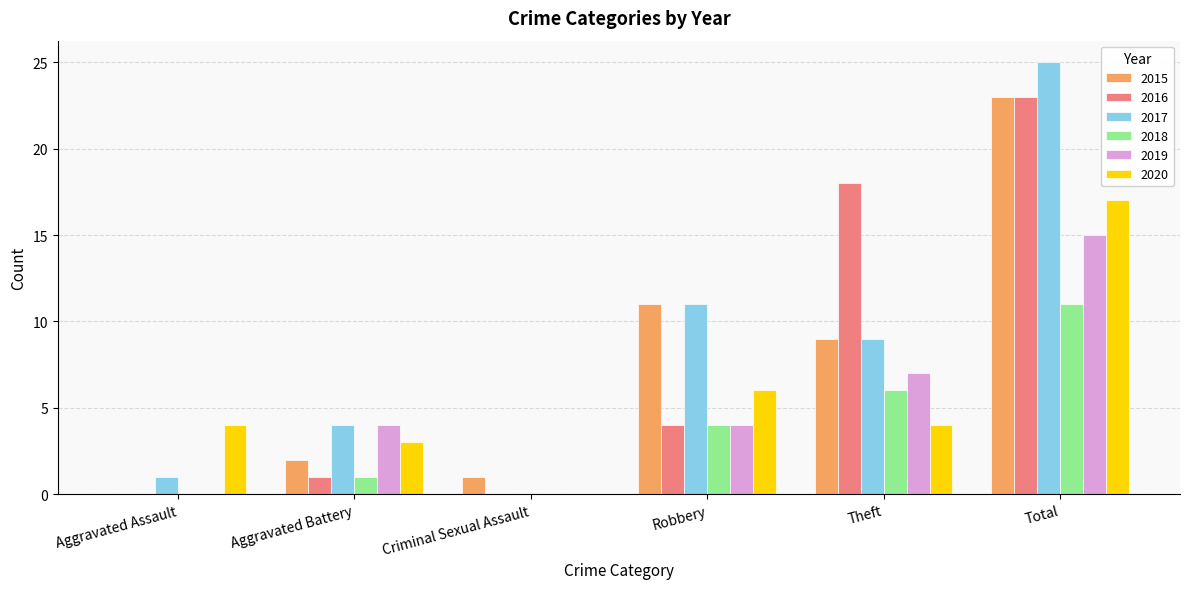

Where is 2020 nearest to the value 8?

Robbery